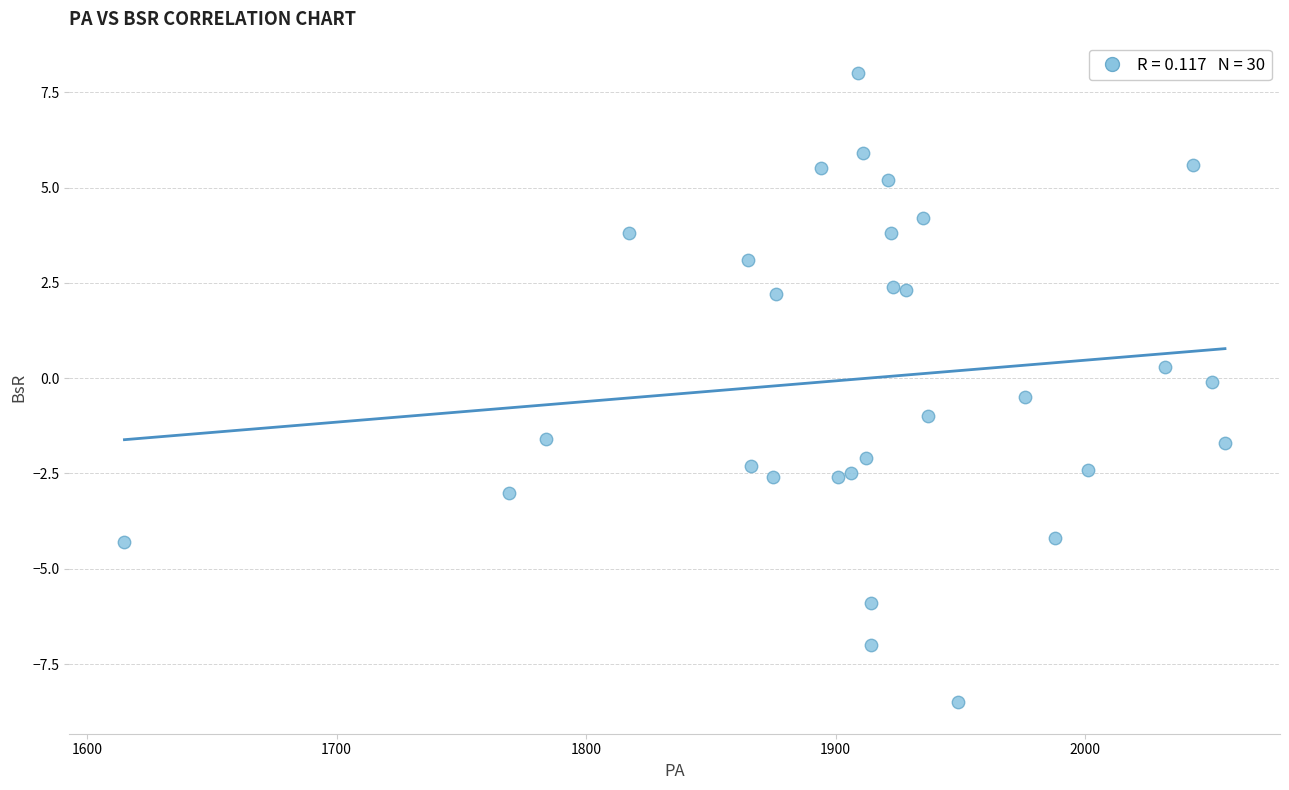

What is the range of X values (max minus min)?

441.0